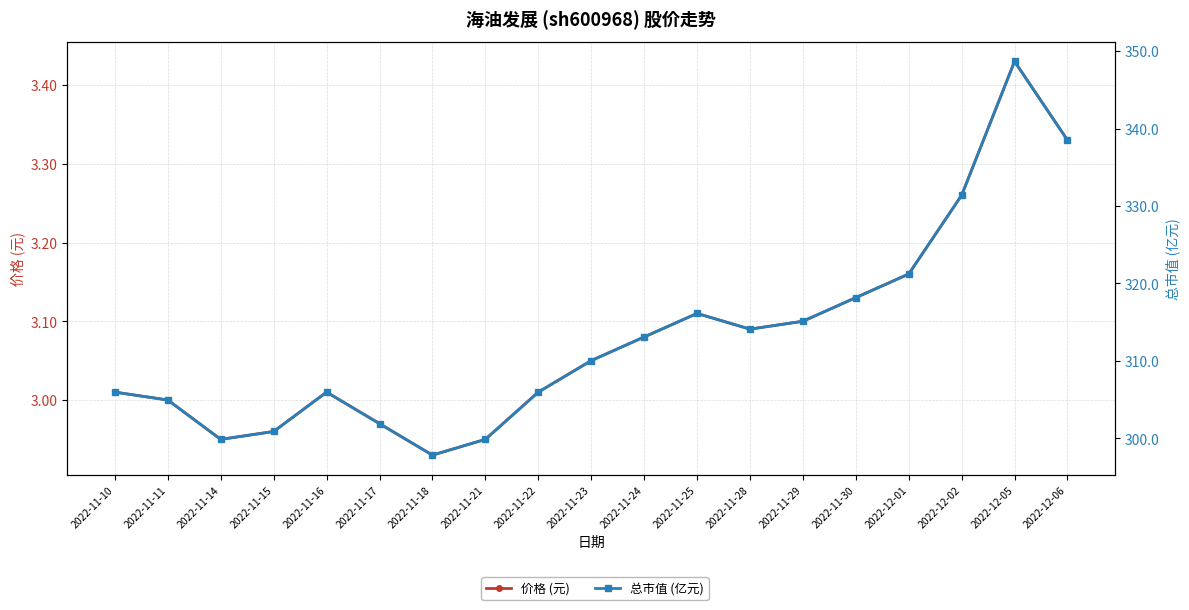

What is the difference between the second highest and minimum values in the 价格 (元) series?

0.4